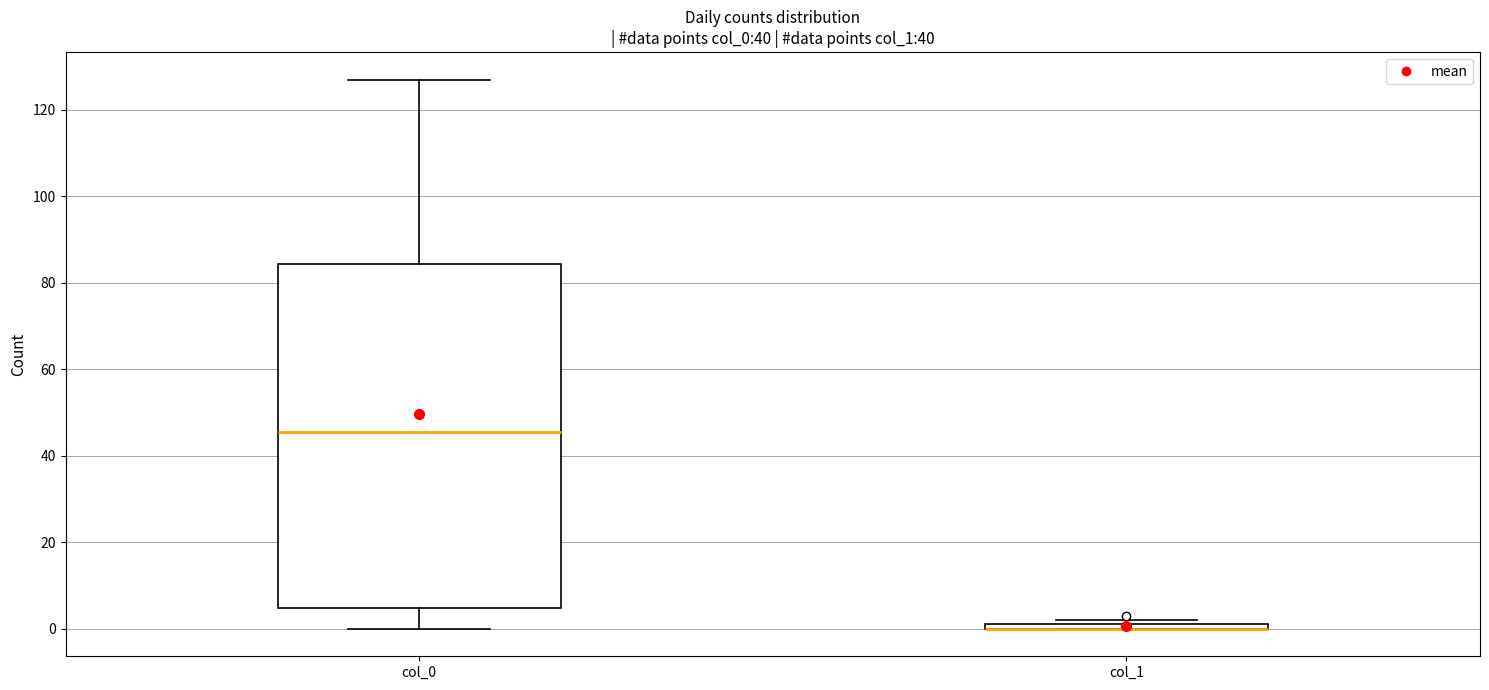

Which box is the tallest, from its lower edge to its upper edge?

col_0